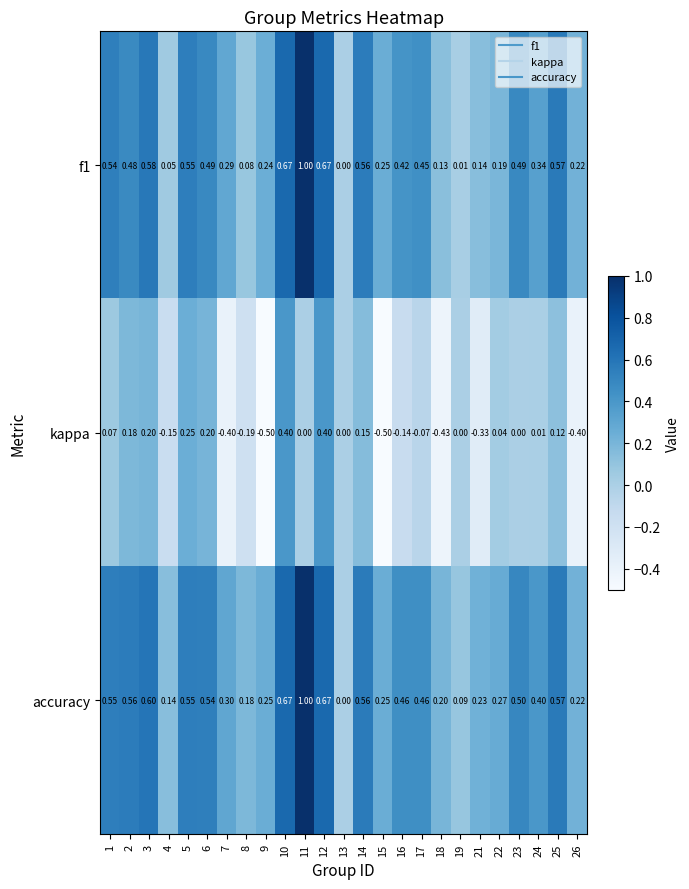

Is the value of accuracy at 13 greater than the value of kappa at 24?

No